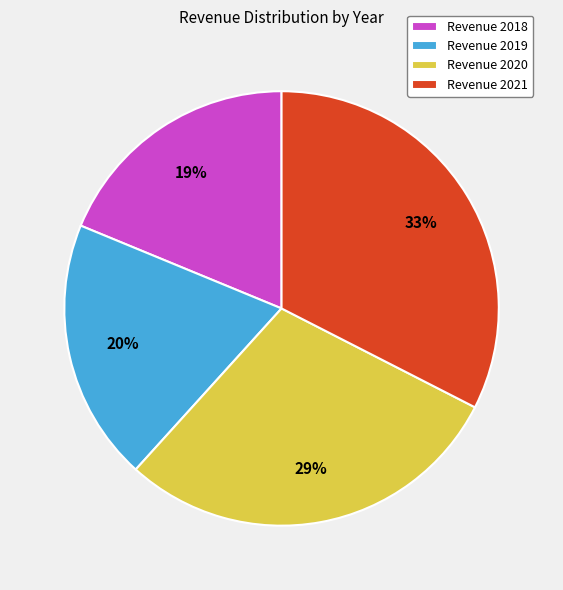

To the nearest percent, what is the average slice percentage?

25%